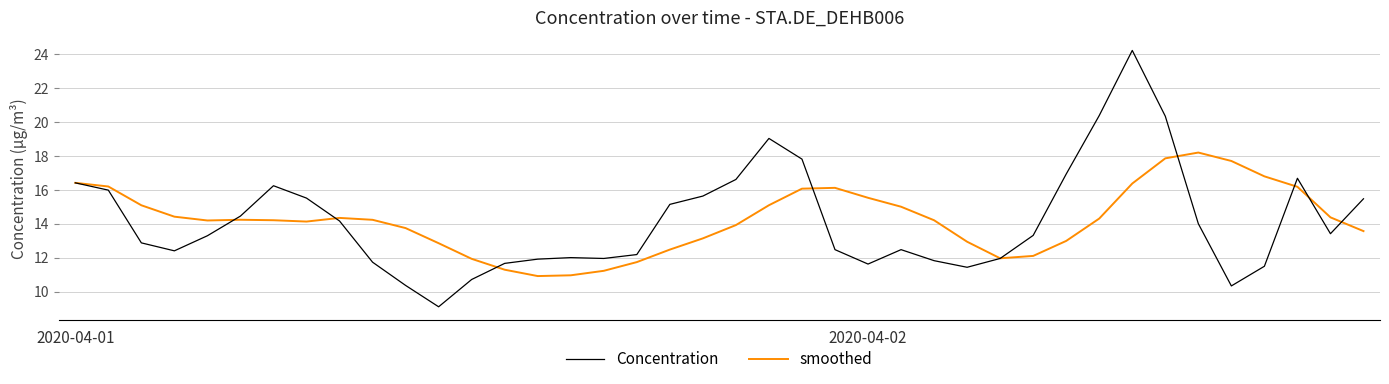

List the series in order of their peak value, highest first.

Concentration, smoothed